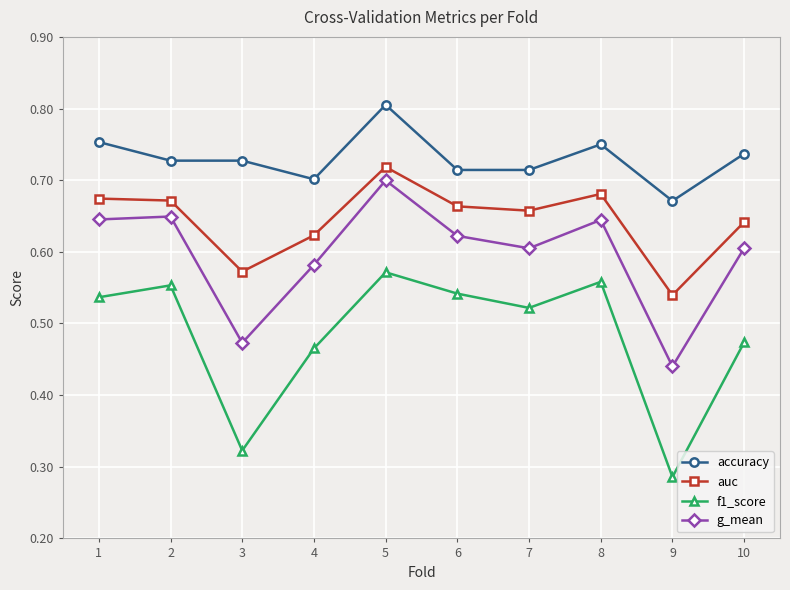

Which series has the largest total across all categories?

accuracy